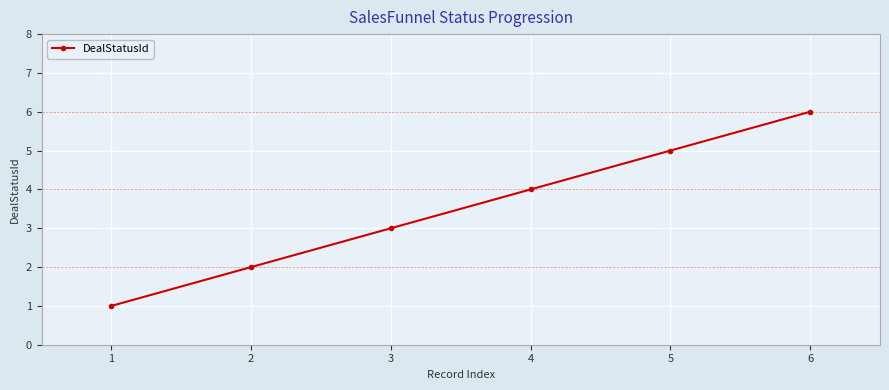

List the labels in order of value, largest first.

6, 5, 4, 3, 2, 1